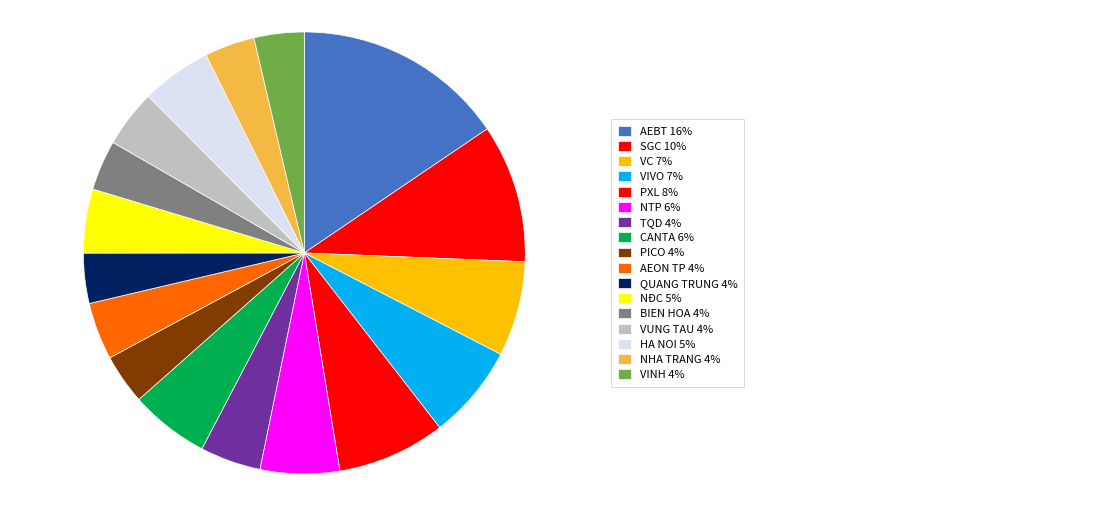

How many segments does this pie chart have?

17